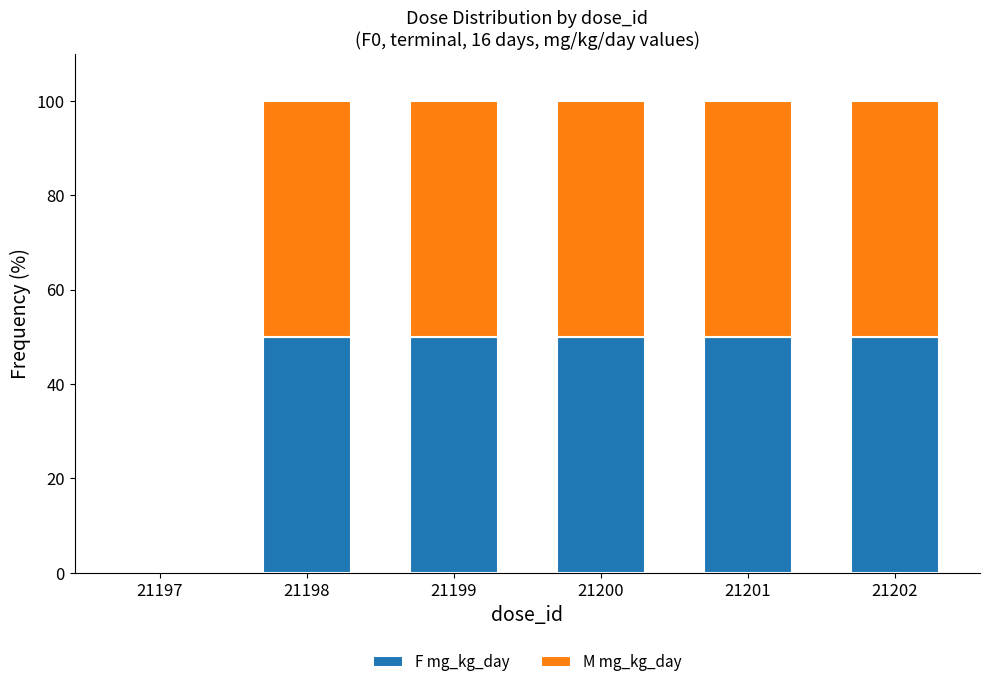

What is the sum of the F mg_kg_day values at 21202 and 21201?

100